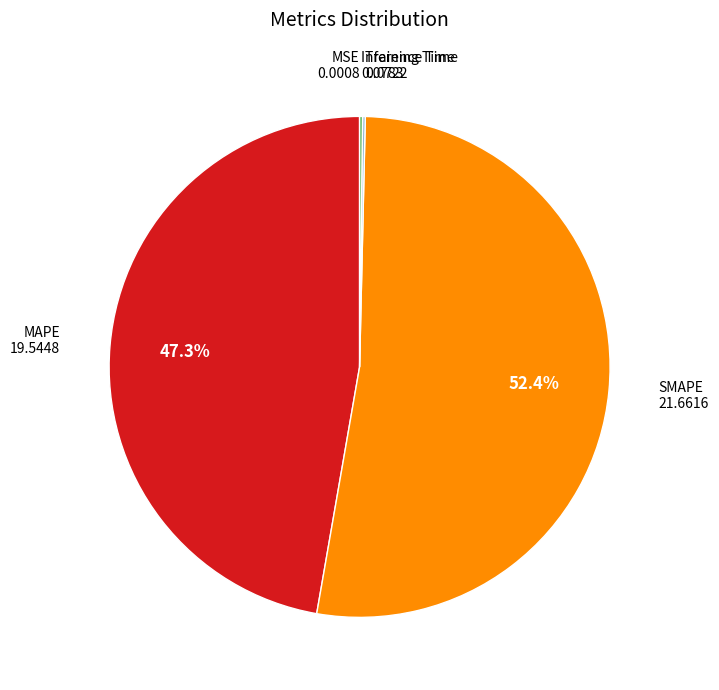

Does any single category account for the majority?

Yes